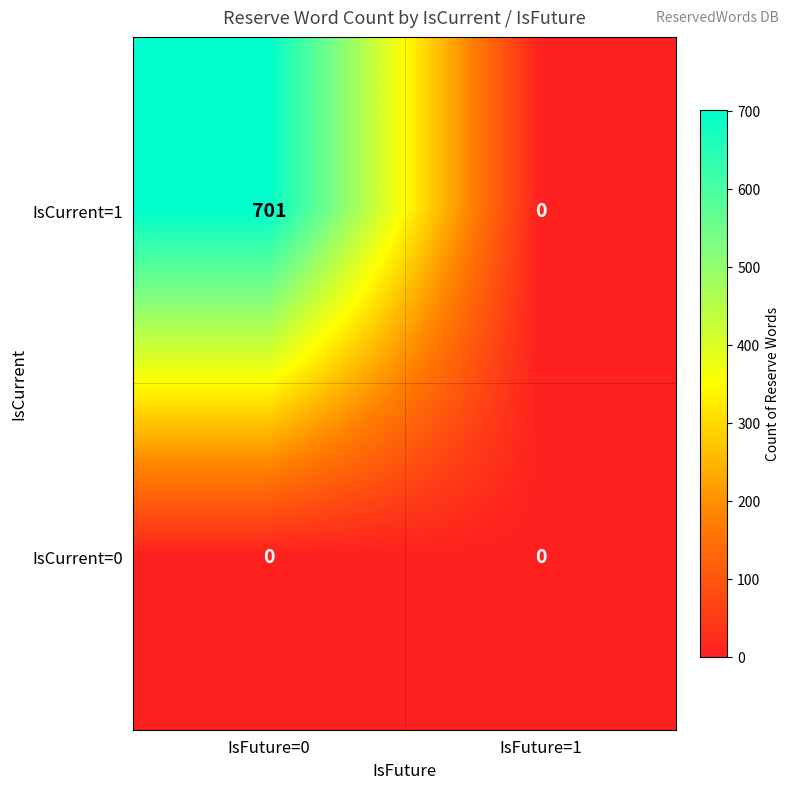

What is the sum of the IsCurrent=1 values at IsFuture=1 and IsFuture=0?

701